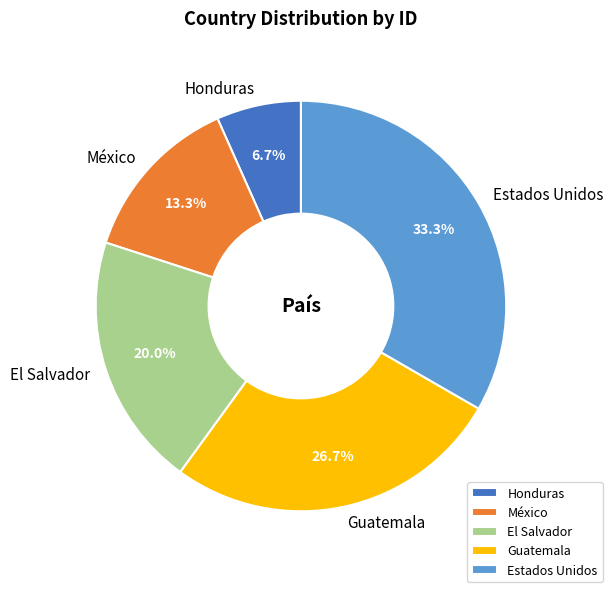

Approximately how many times larger is the value at México compared to Honduras?

2.0